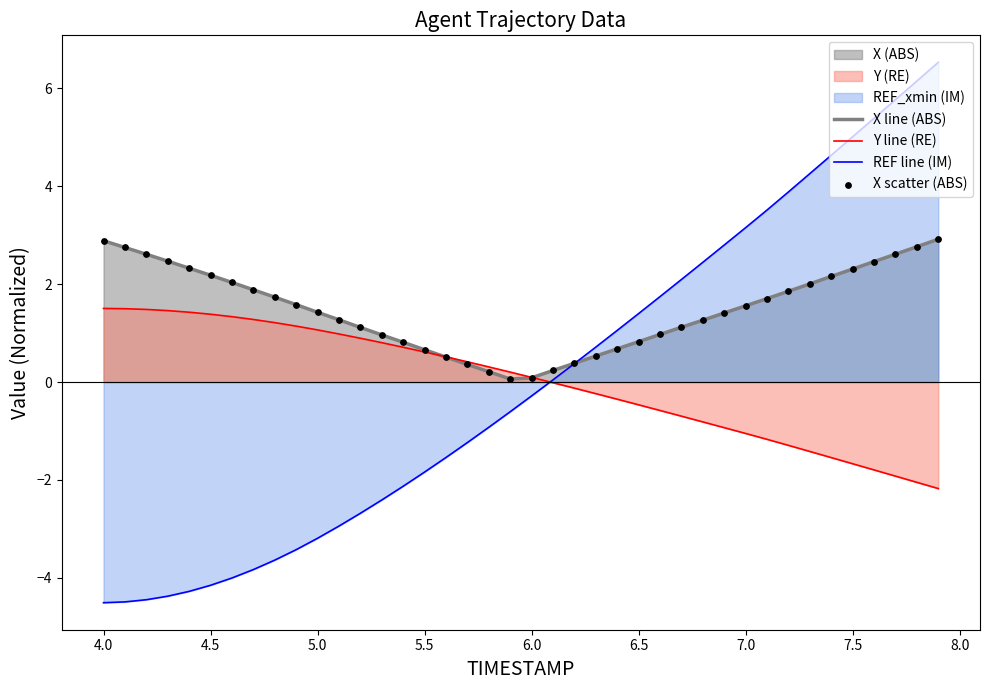

Which series has the largest total across all categories?

X line (ABS)